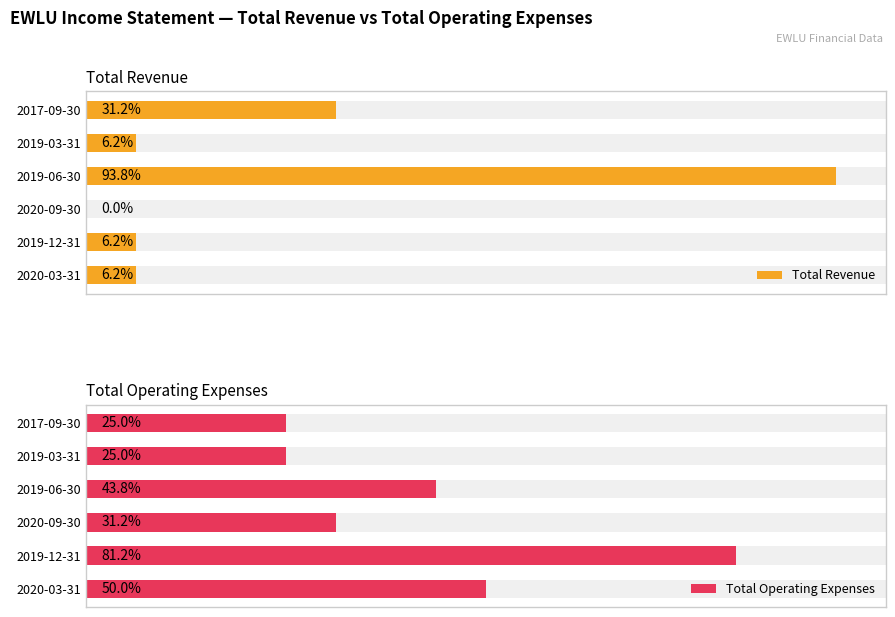

At which category is the sum across all series the highest?

2019-06-30